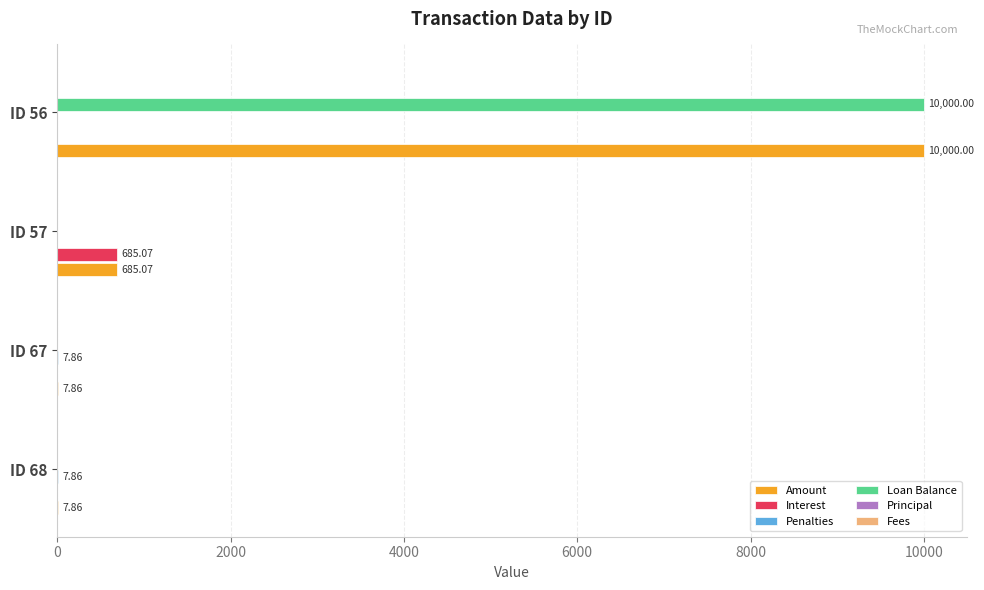

What is the sum of the Amount values at ID 56 and ID 57?

10685.1